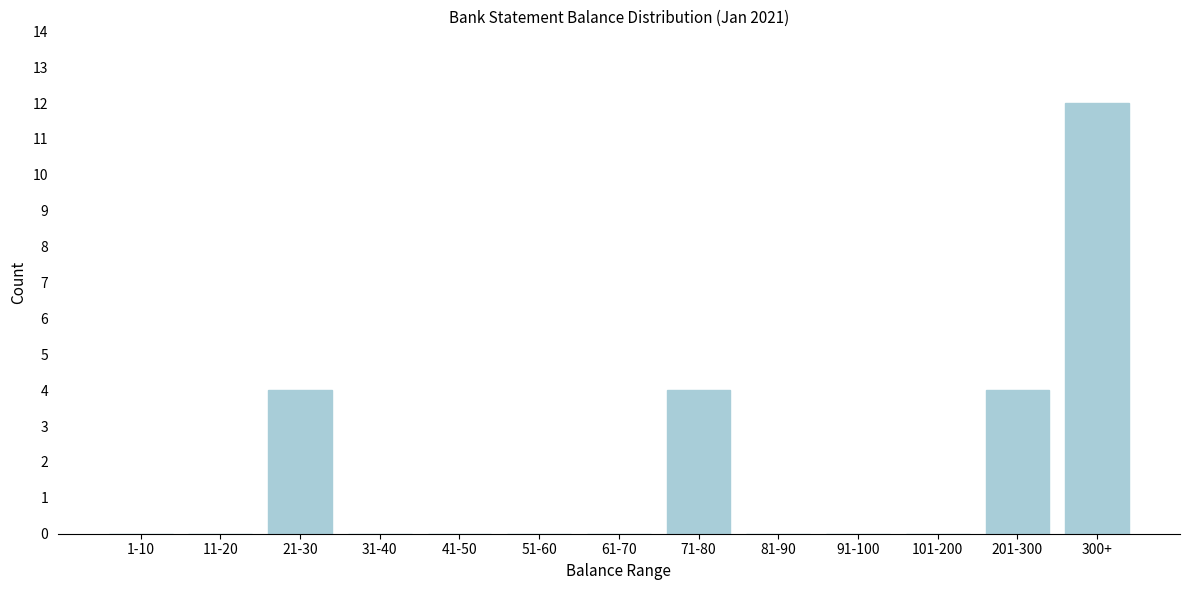

Reading left to right, what are all the values shown in this chart?

1-10=0	11-20=0	21-30=4	31-40=0	41-50=0	51-60=0	61-70=0	71-80=4	81-90=0	91-100=0	101-200=0	201-300=4	300+=12